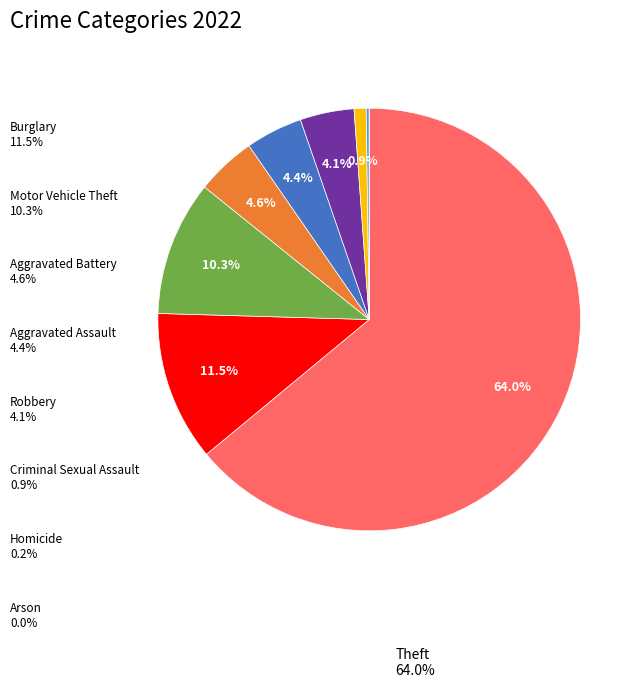

Is there any slice that represents more than half of the pie?

Yes